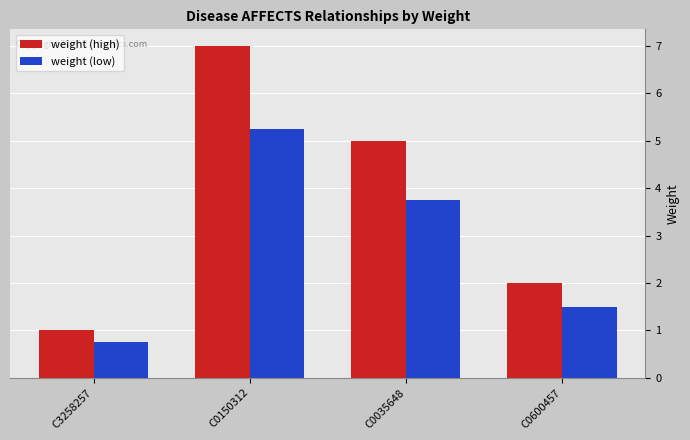

What are all the series names shown in the legend?

weight (high), weight (low)